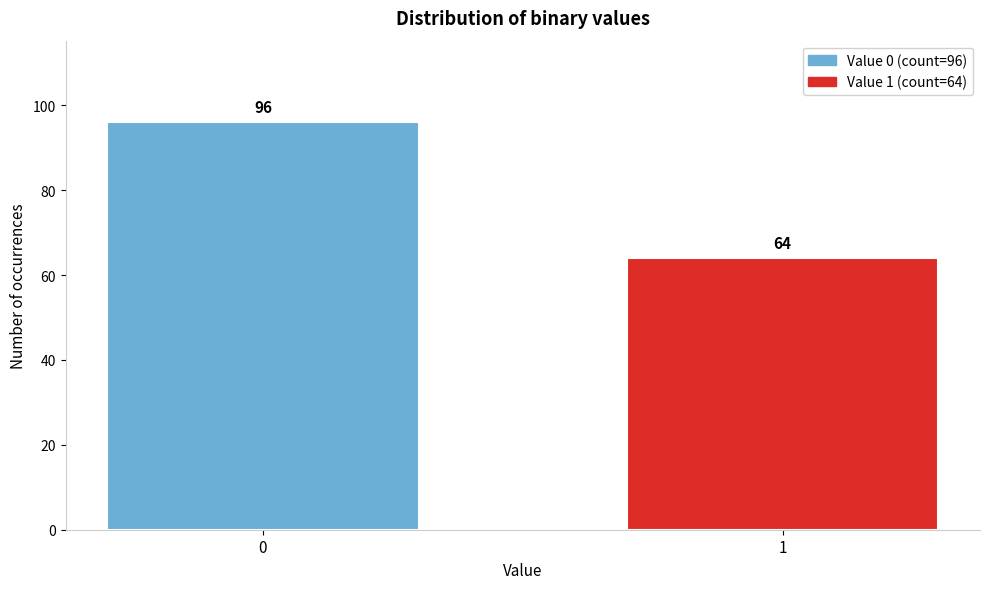

Reading right to left, transcribe all the data shown in this chart.

64	96